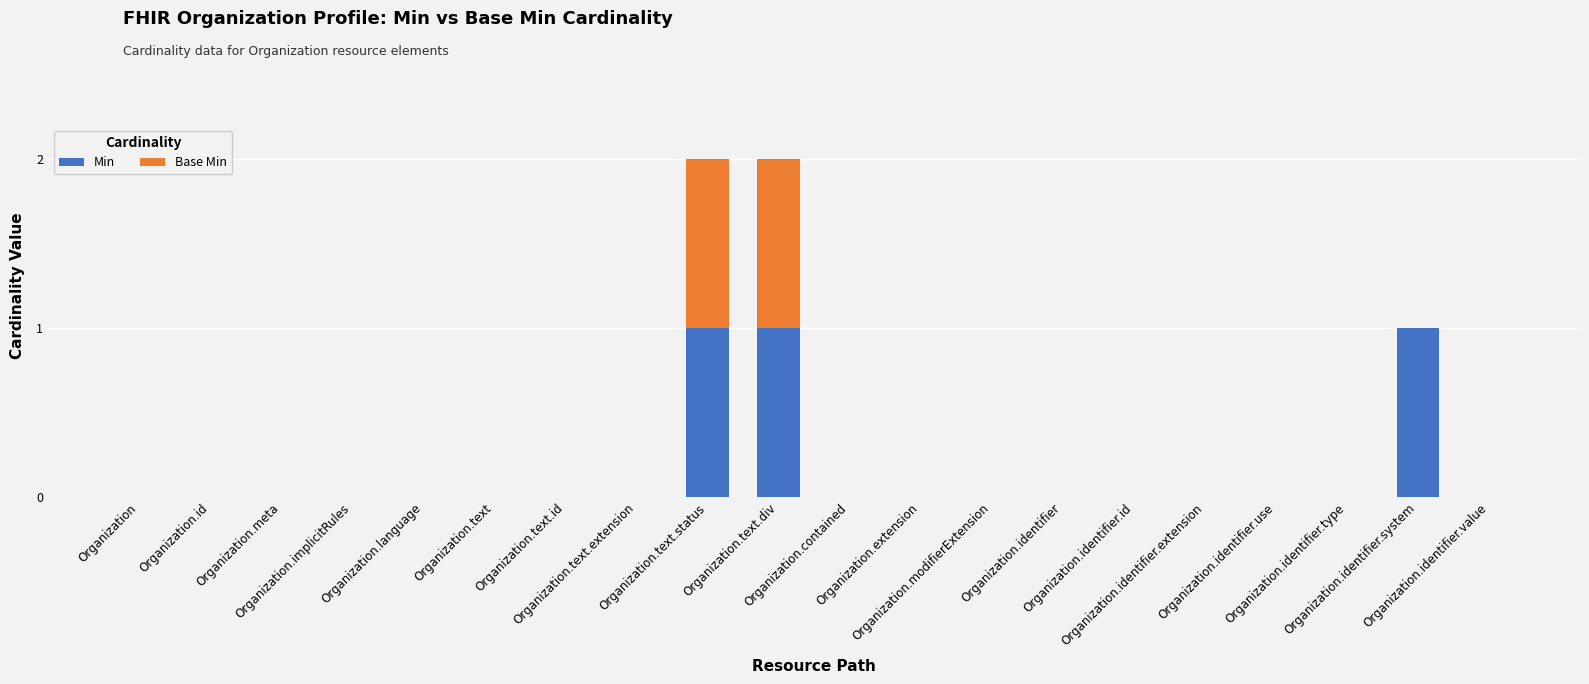

At which category is the sum across all series the highest?

Organization.text.status